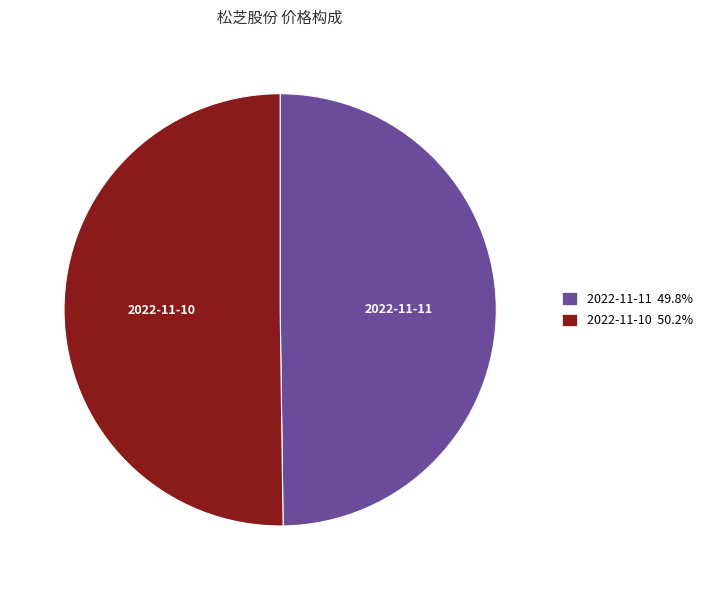

How many slices are in this pie chart?

2